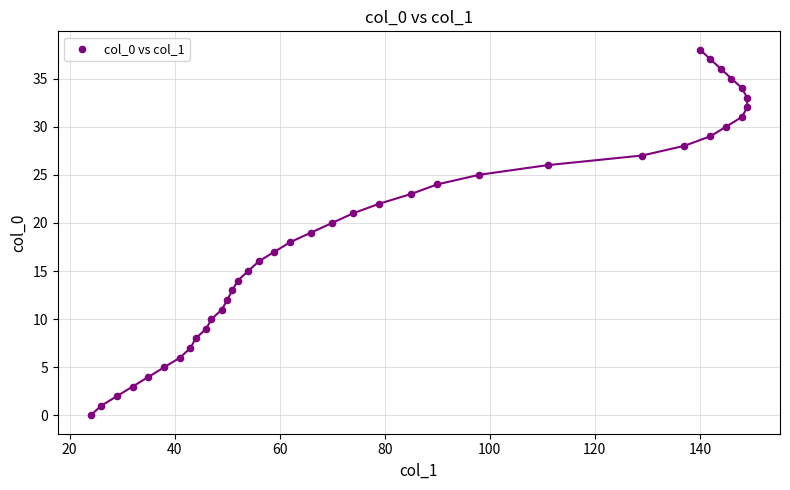

What is the range of X values (max minus min)?

125